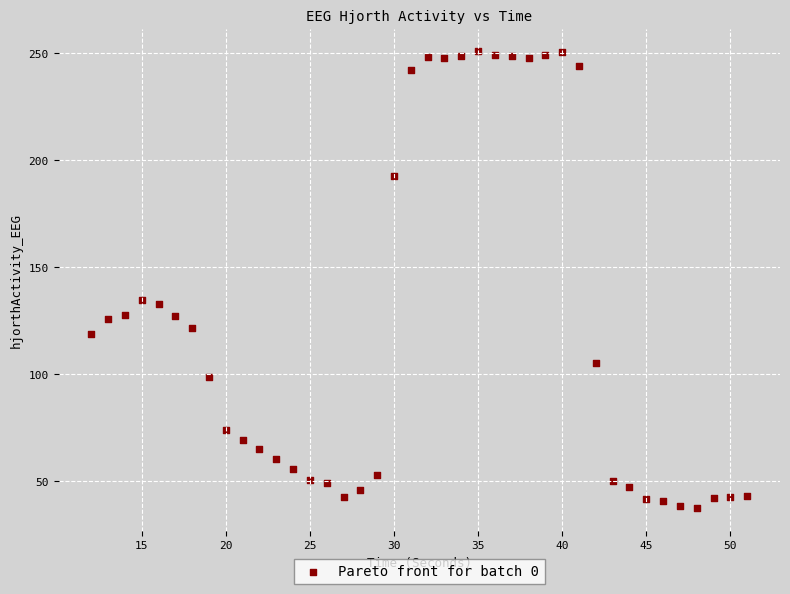

What is the range of X values (max minus min)?

39.0